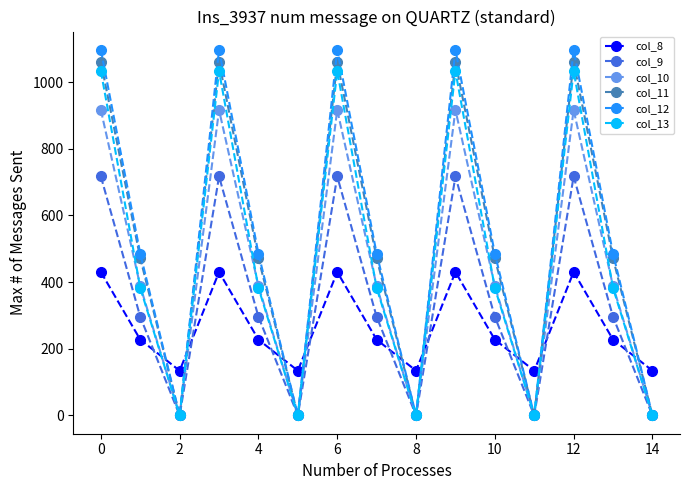

True or false: col_11 has more than 0 points higher than both neighbors.

True